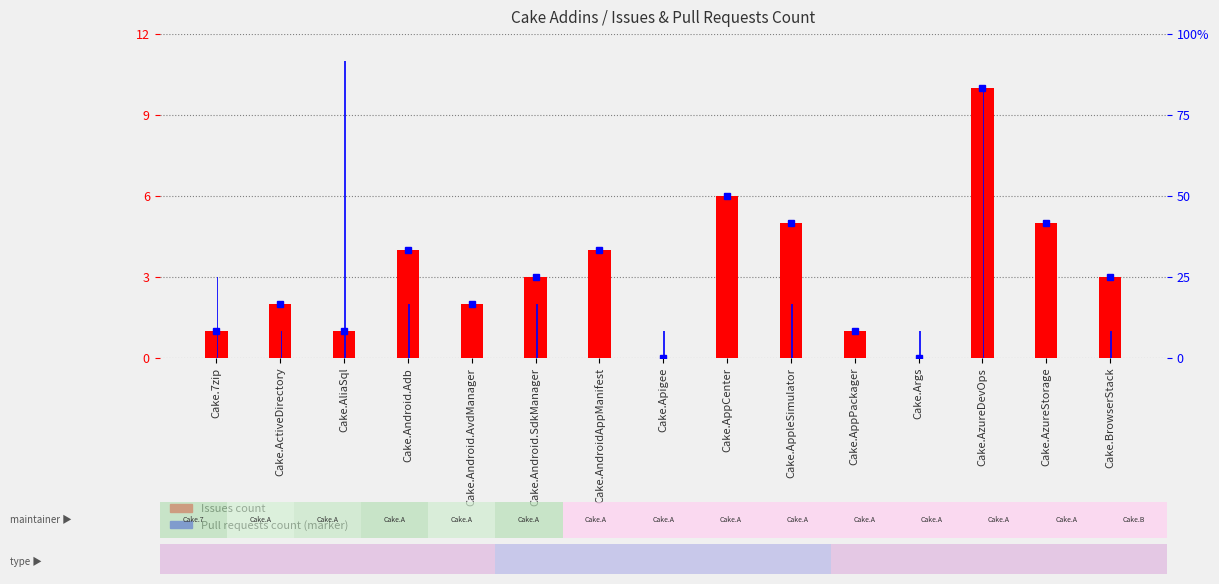

What is the difference between the values at Cake.AppPackager and Cake.ActiveDirectory?

1